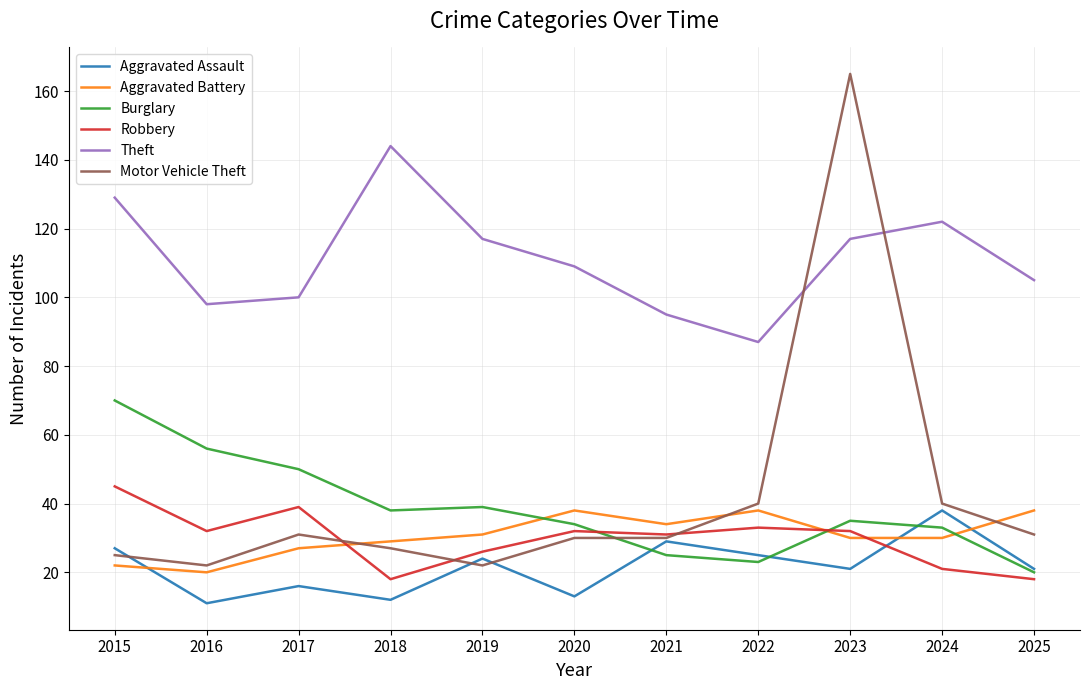

Which series has the largest range (max minus min)?

Motor Vehicle Theft